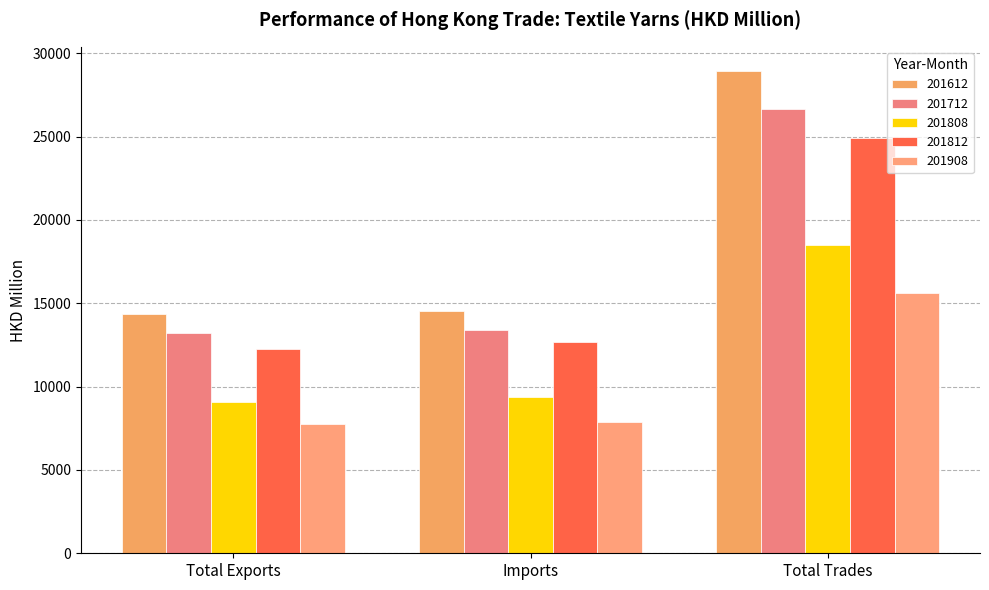

Reading left to right, what are all the values shown in this chart?

201612: 14387.2	14557.8	28945.1
201712: 13220.5	13417.1	26637.6
201808: 9105.9	9376.2	18482.1
201812: 12245.2	12686.5	24931.7
201908: 7730.5	7881.4	15611.9